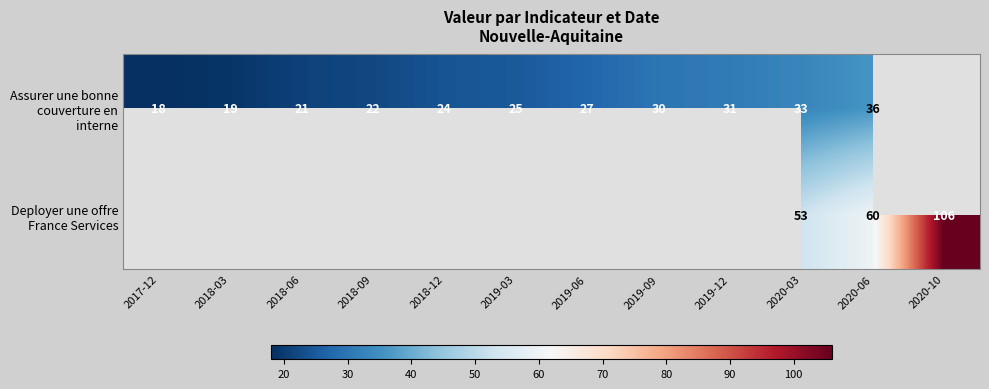

Is it true that Assurer une bonne couverture en interne equals 31 at 2019-12?

True